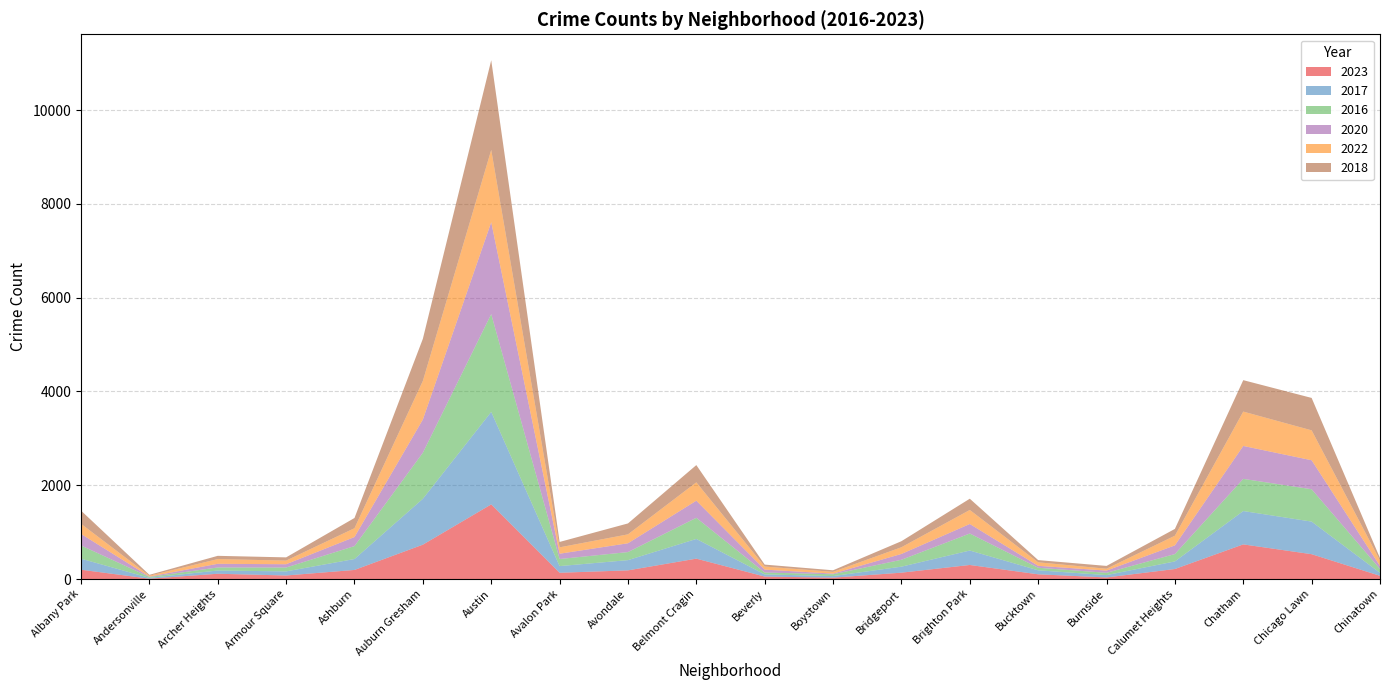

Reading left to right, extract all data points from this chart.

2023: 199	8	113	76	194	733	1592	134	185	435	53	30	136	300	101	34	214	739	530	69
2017: 235	17	69	87	233	978	1972	142	218	420	46	33	128	308	85	50	162	711	695	63
2016: 282	20	65	83	276	983	2086	151	172	451	40	39	147	363	55	49	157	686	690	84
2020: 246	8	78	70	193	708	1959	113	188	365	62	14	124	203	41	47	185	702	618	63
2022: 216	18	101	77	188	823	1542	136	190	391	66	37	143	299	75	40	206	733	638	116
2018: 281	19	69	69	218	898	1912	115	233	368	41	34	129	240	47	60	145	670	691	52